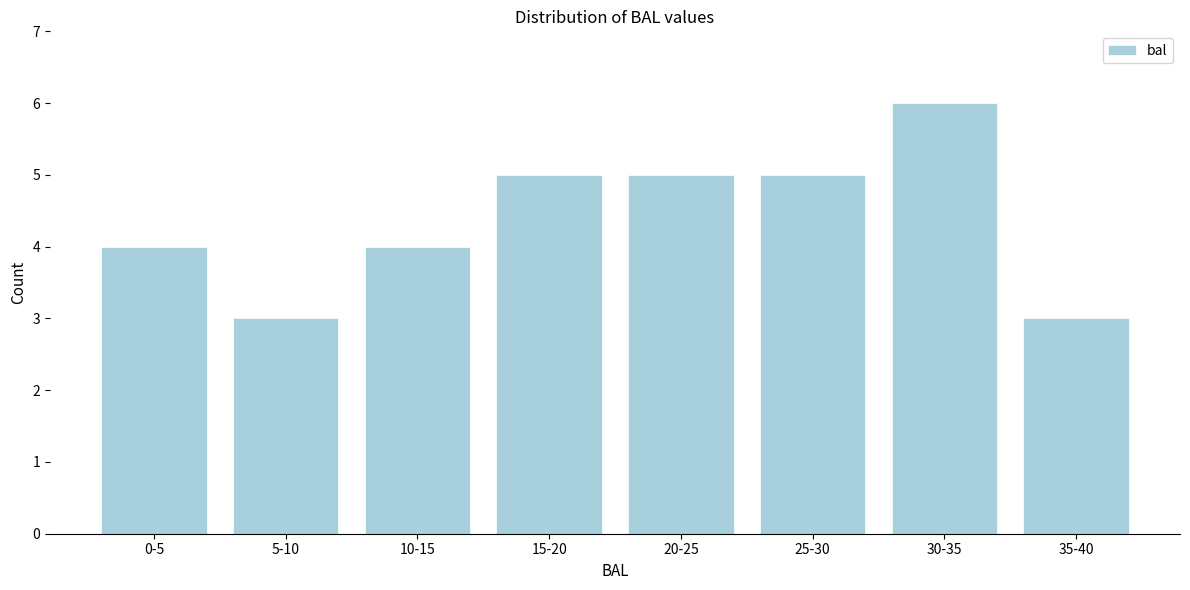

Reading right to left, transcribe all the data shown in this chart.

35-40=3	30-35=6	25-30=5	20-25=5	15-20=5	10-15=4	5-10=3	0-5=4